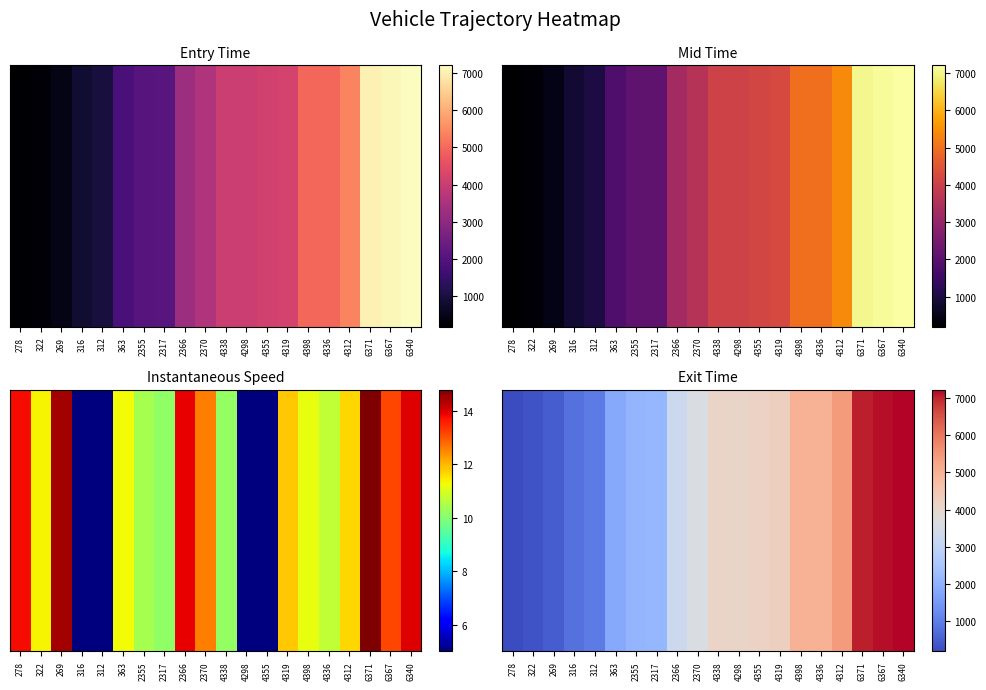

What is the greatest value displayed?

7215.8